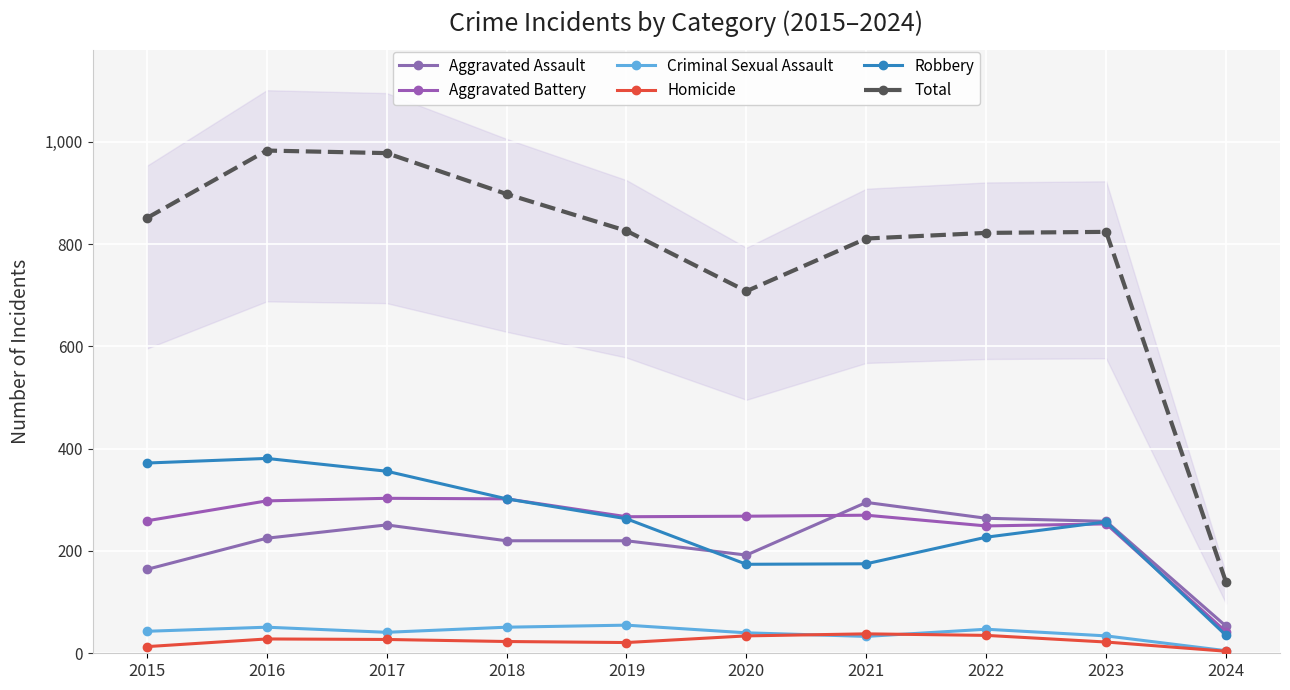

Where is the first local minimum for Aggravated Battery?

2019